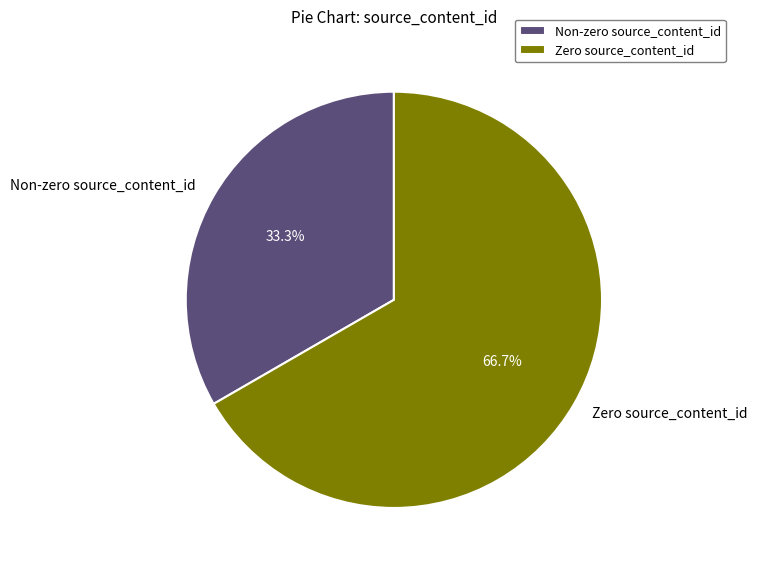

Rank the categories by value from highest to lowest.

Zero source_content_id, Non-zero source_content_id